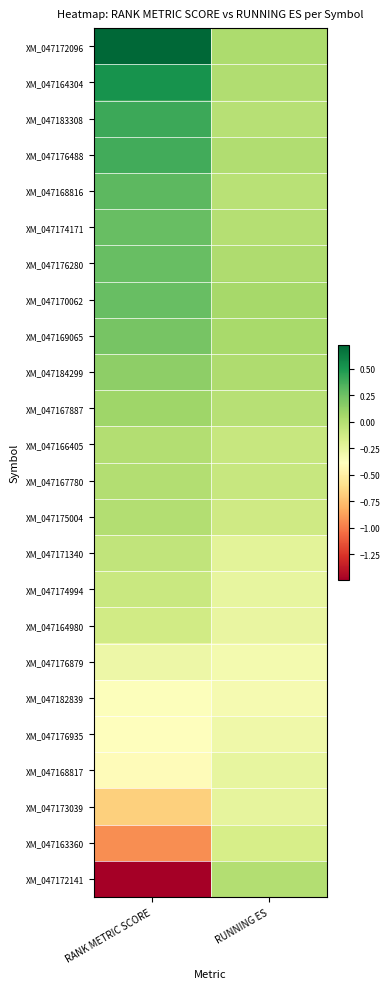

At which category does the chart reach its minimum across all series?

RANK METRIC SCORE